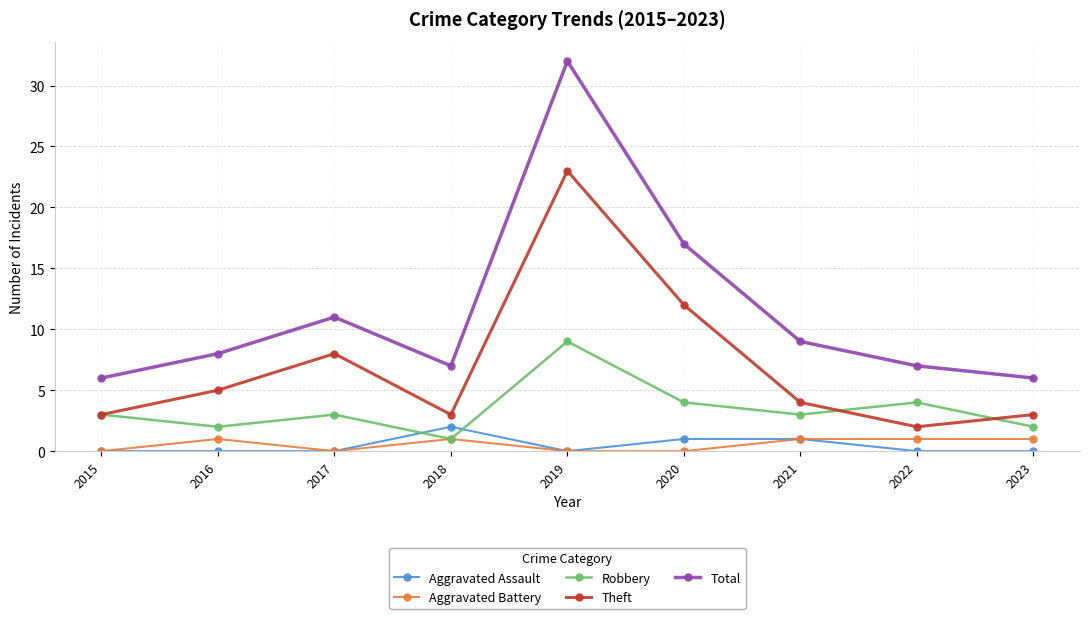

What is the difference between the highest and lowest values at 2015?

6